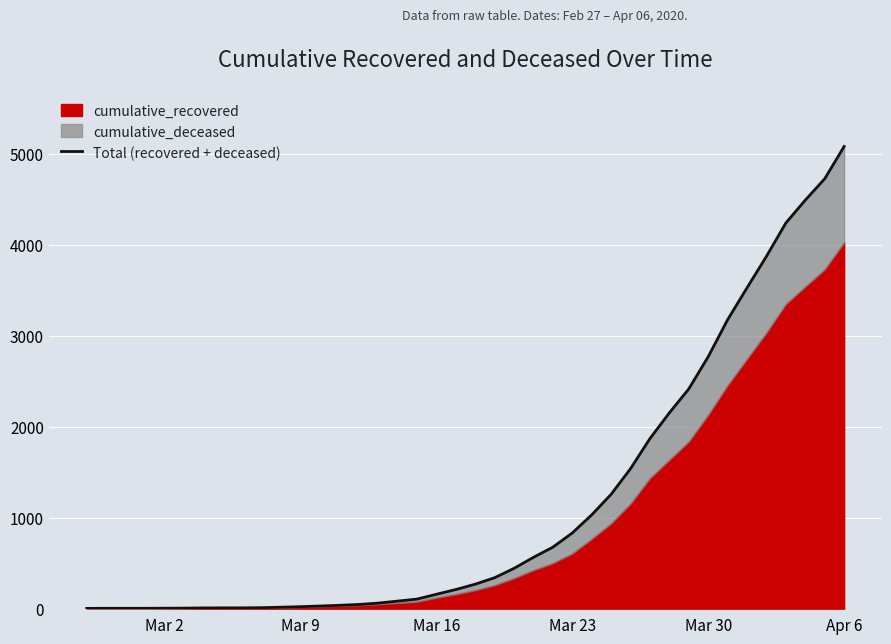

What is the difference between the maximum and minimum values?

5079